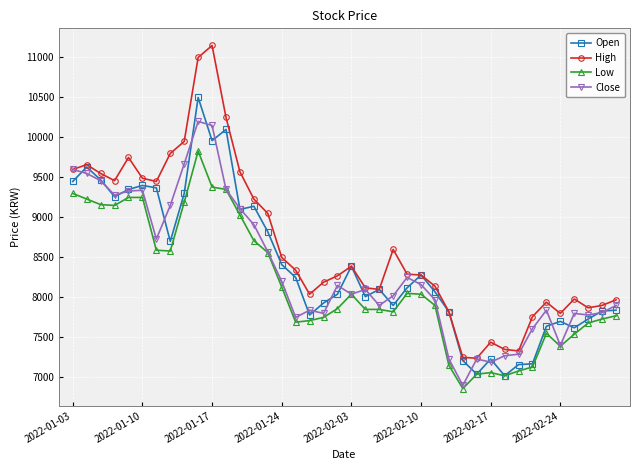

Is this an area chart (filled region under the line)?

No